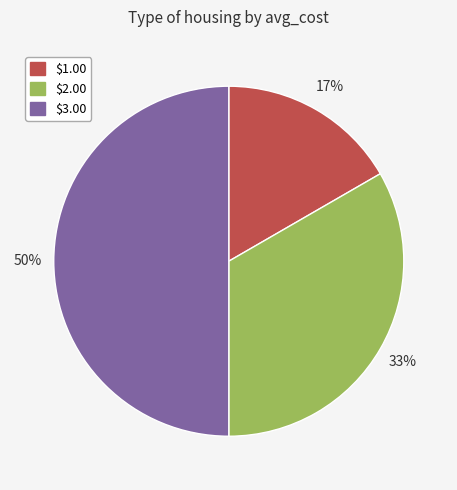

To the nearest percent, what percentage of the pie is $2.00?

33%